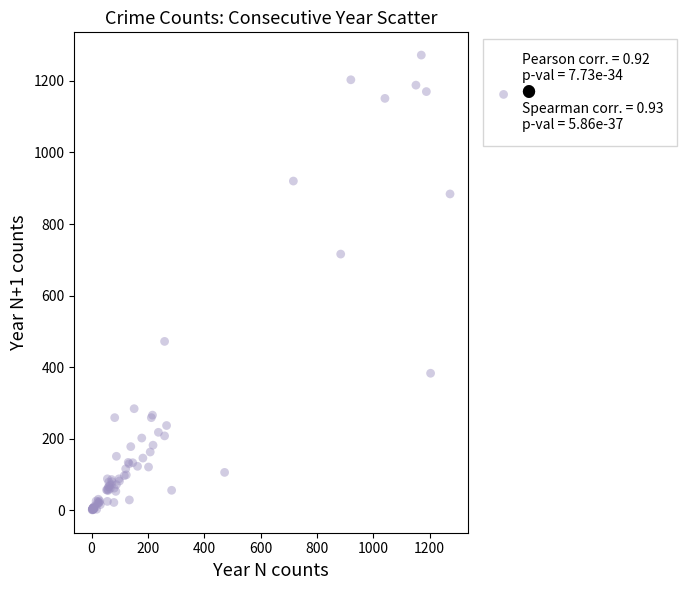

What Y value in the scatter plot is closest to 636?

716